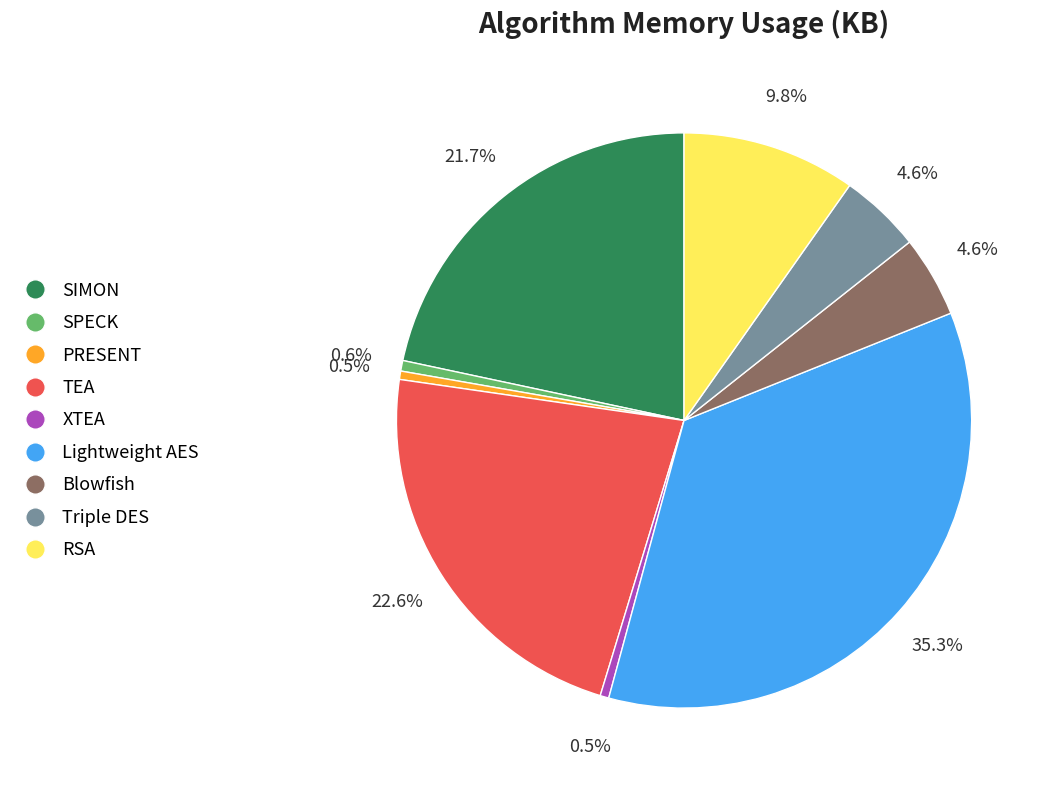

What percentage is the SPECK slice, to the nearest percent?

1%